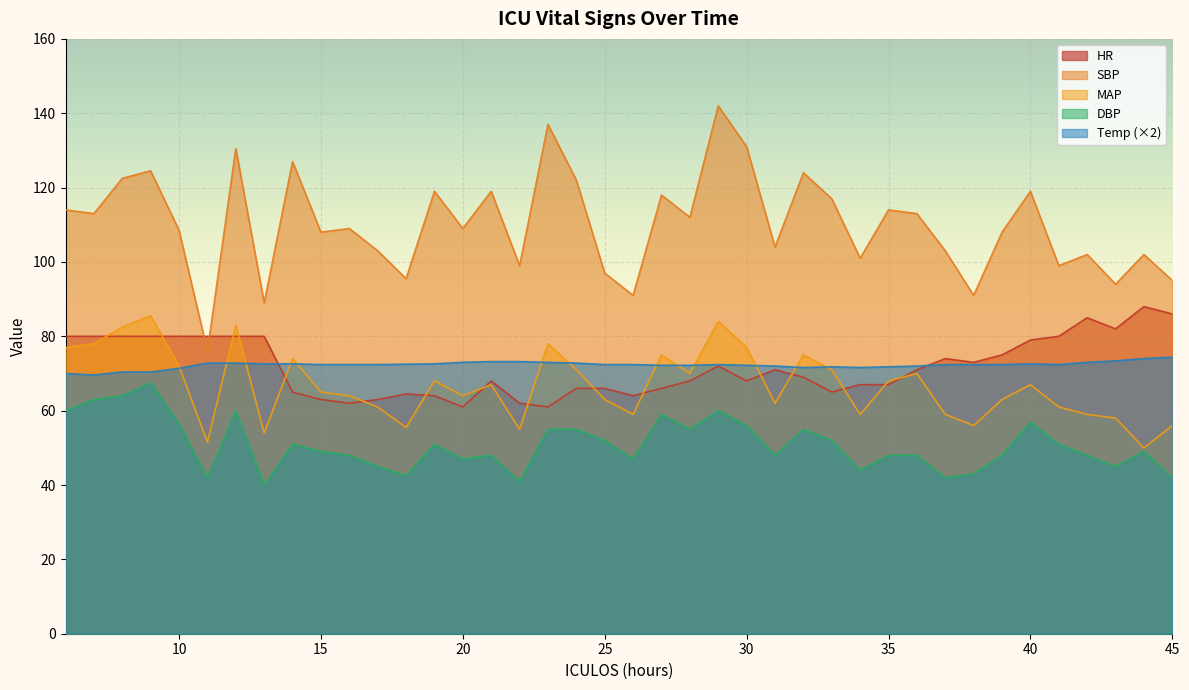

How many data points in DBP are above 49?

19